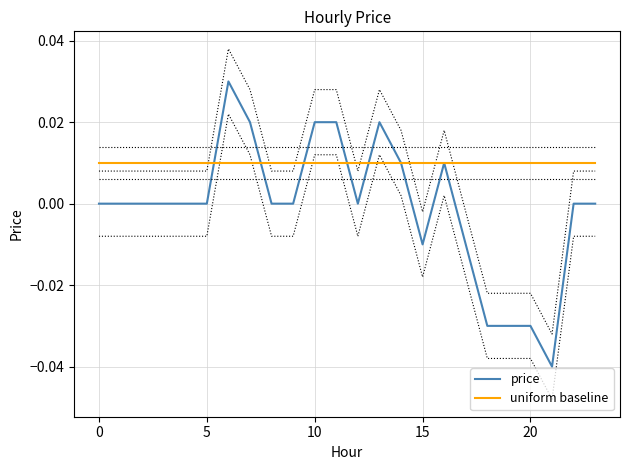

How many data points in price are above 0?

7